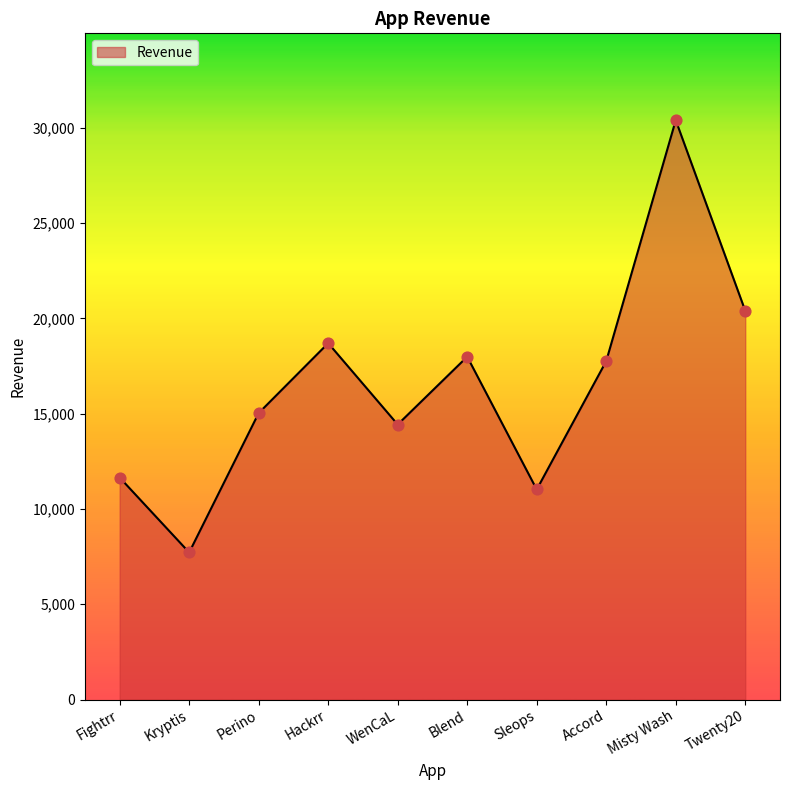

What is the ratio of the value at Misty Wash to the value at Perino?

2.0